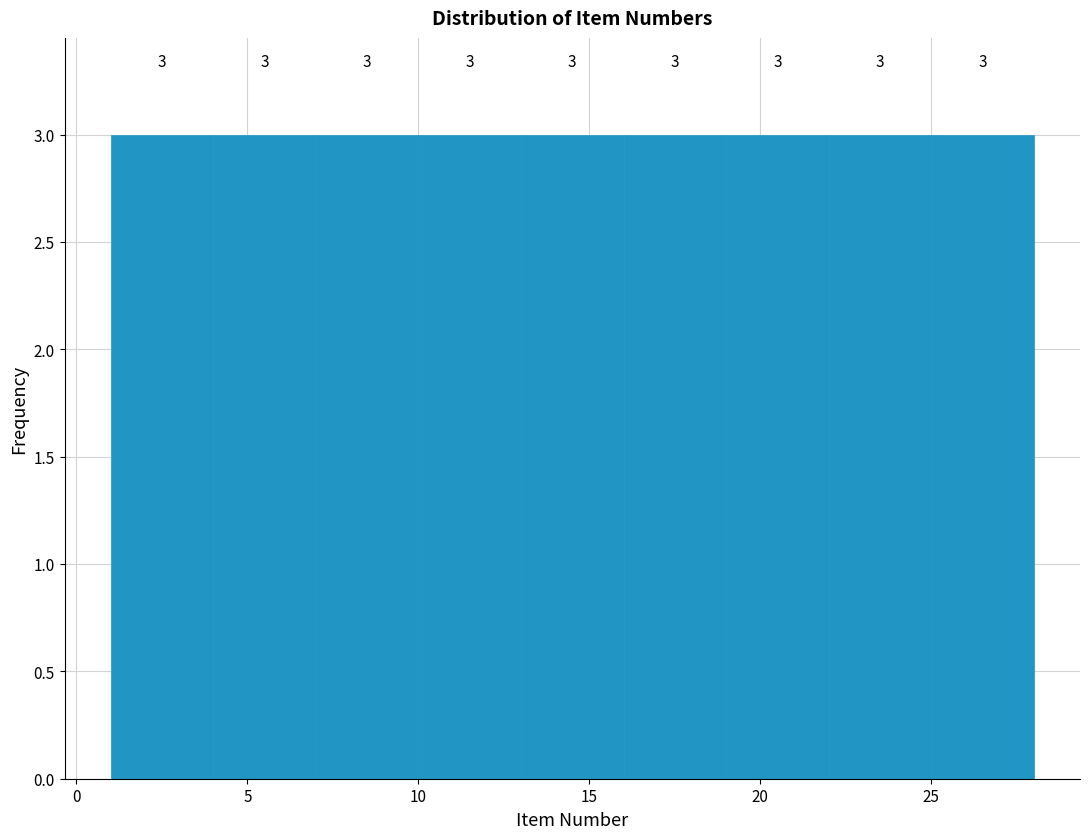

Reading left to right, transcribe this chart: for each bar, give the range it covers on the x-axis and its height.

1 to 4: 3
4 to 7: 3
7 to 10: 3
10 to 13: 3
13 to 16: 3
16 to 19: 3
19 to 22: 3
22 to 25: 3
25 to 28: 3